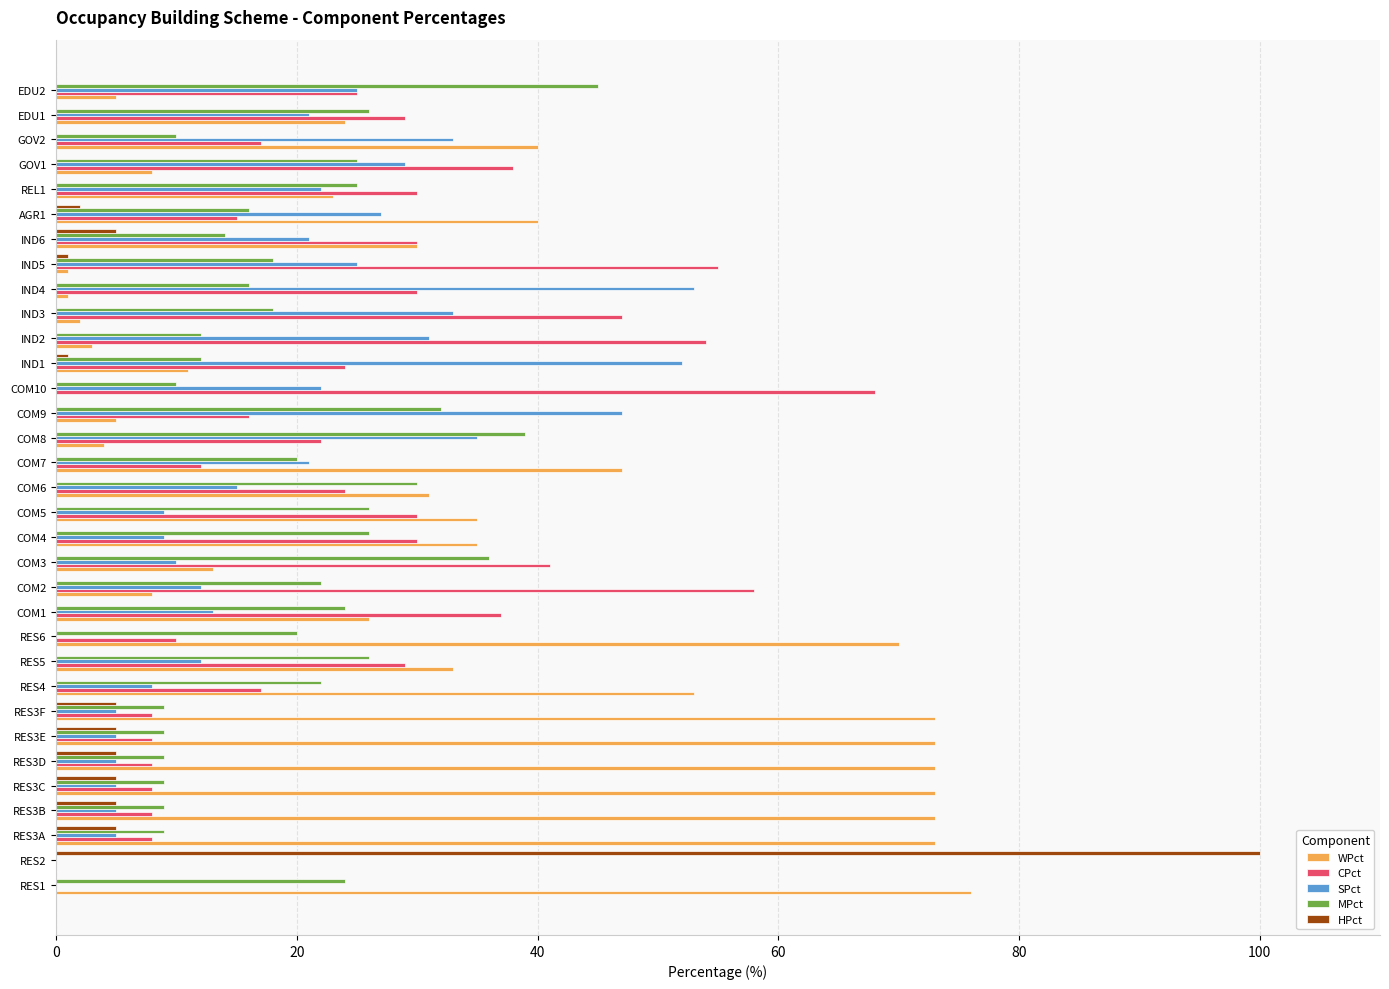

Is it true that WPct equals 116 at RES3B?

False